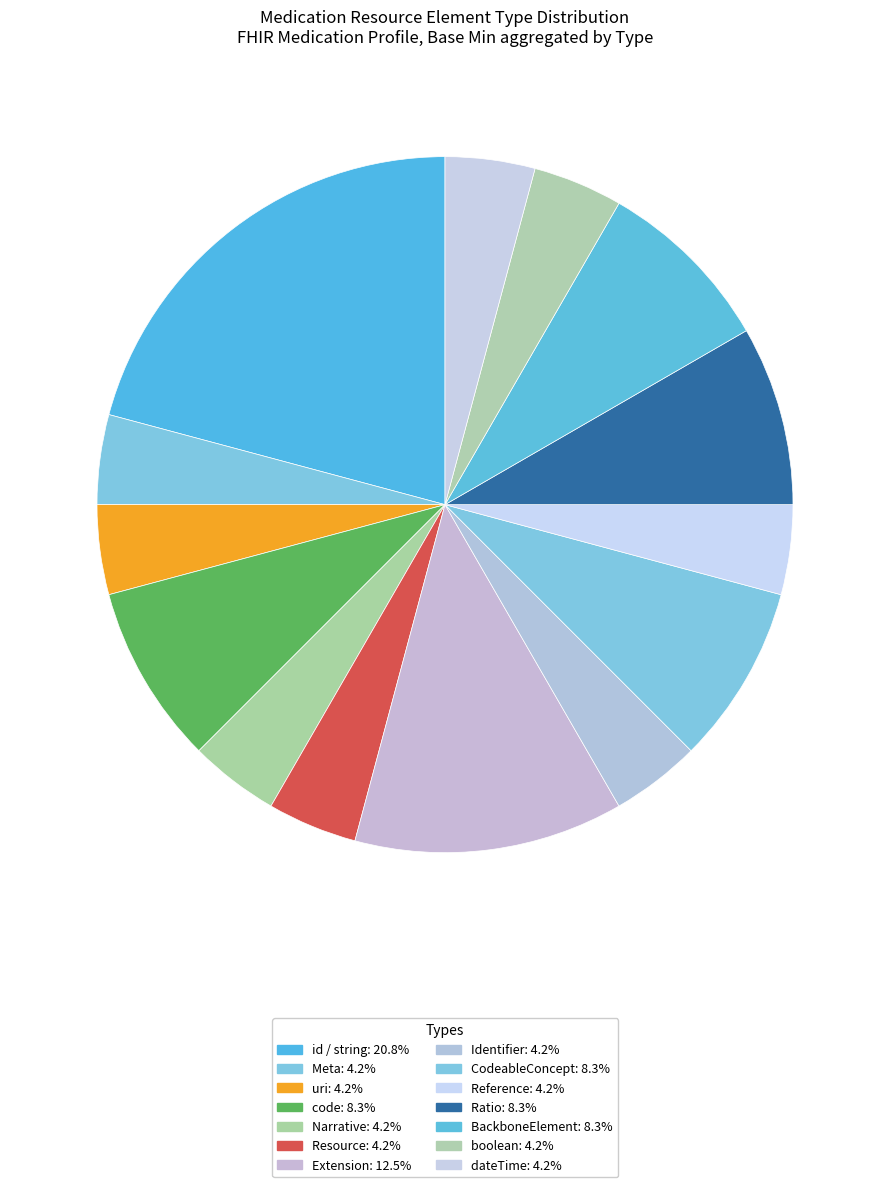

Is there a majority slice in this chart?

No